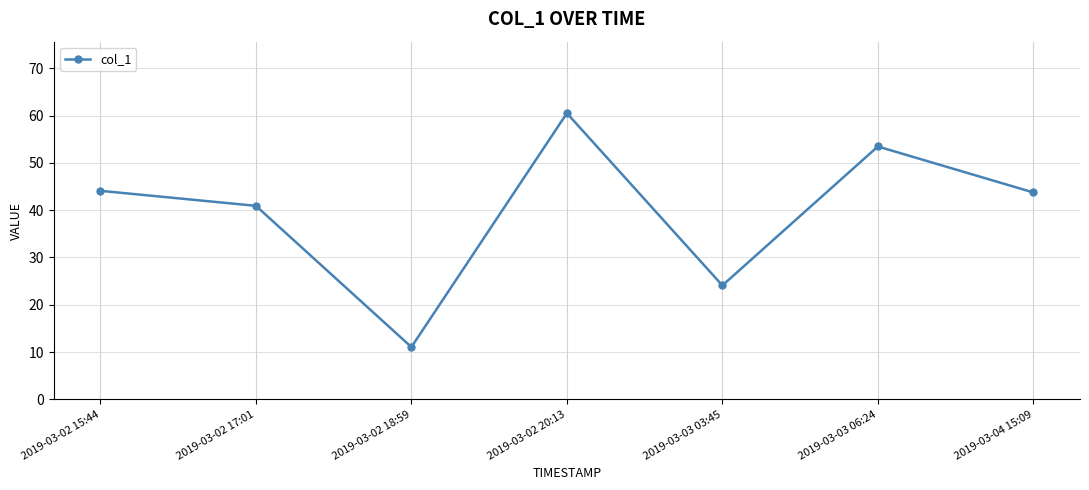

True or false: the data shows 60.5 at 2019-03-02 20:13.

True